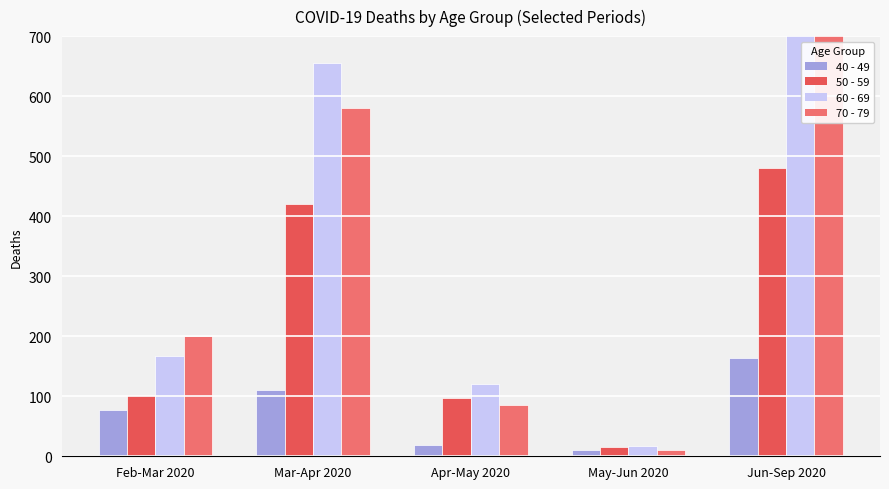

What are all the series names shown in the legend?

40 - 49, 50 - 59, 60 - 69, 70 - 79